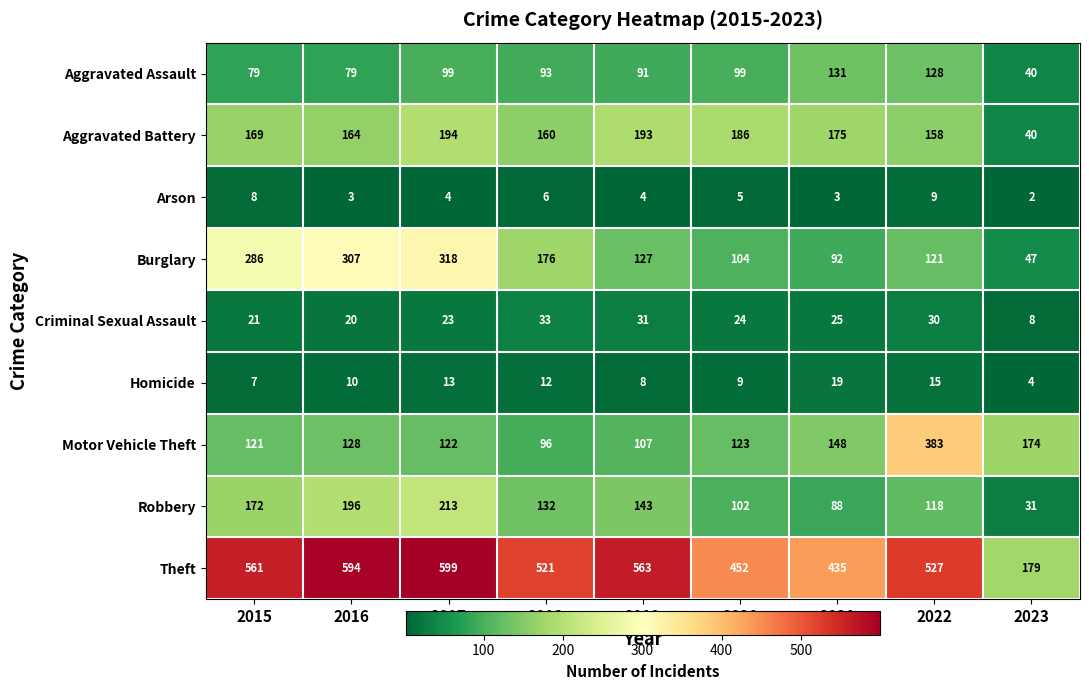

At which category is the sum across all series the highest?

2017